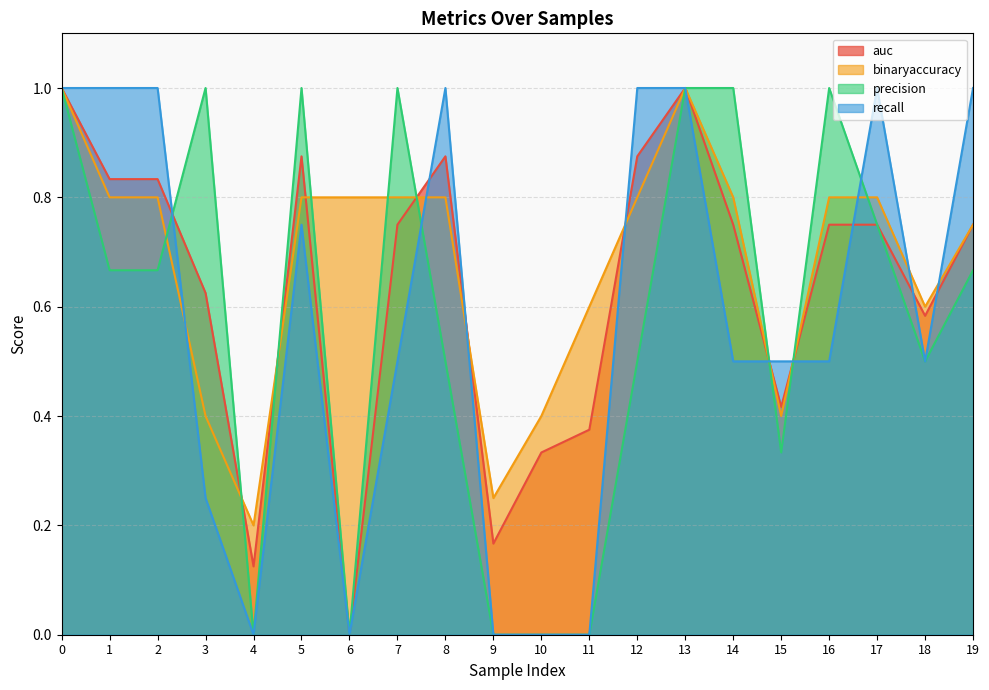

What is the minimum value for binaryaccuracy?

0.2